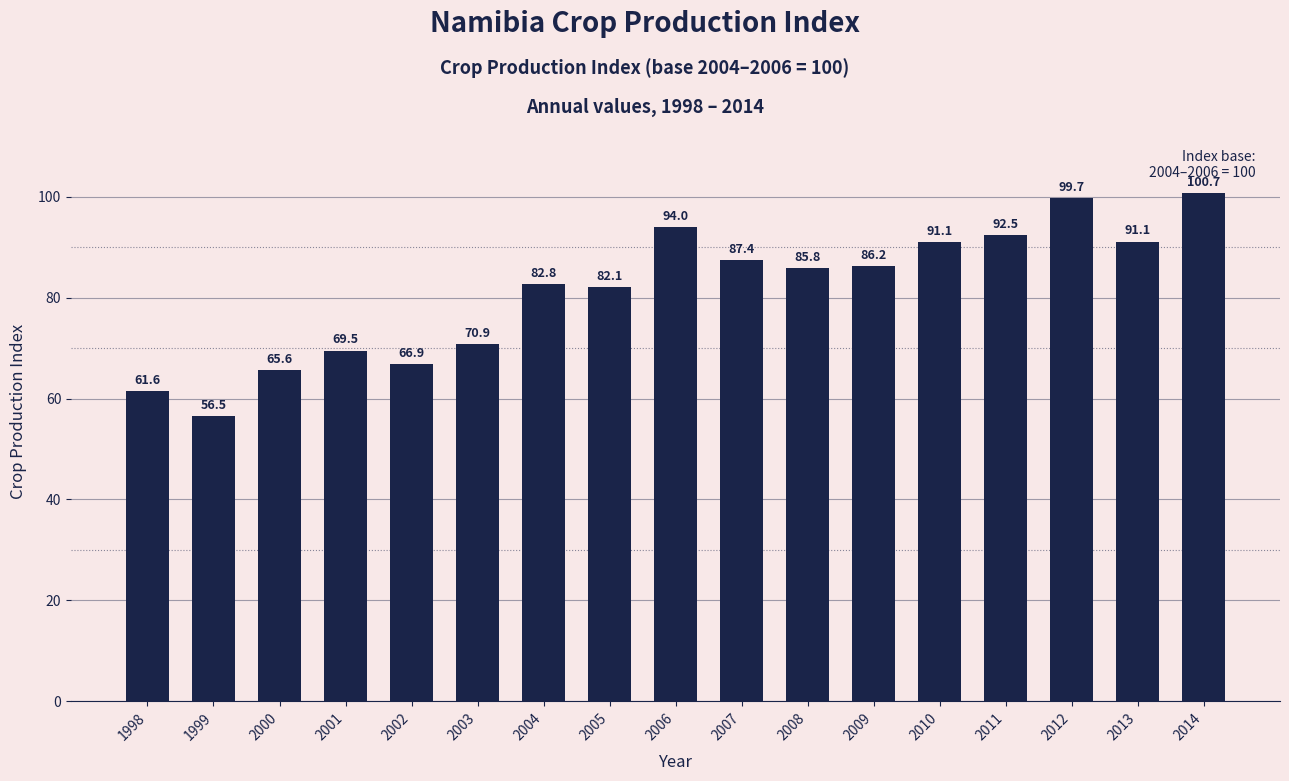

What is the minimum value shown in the chart?

56.5